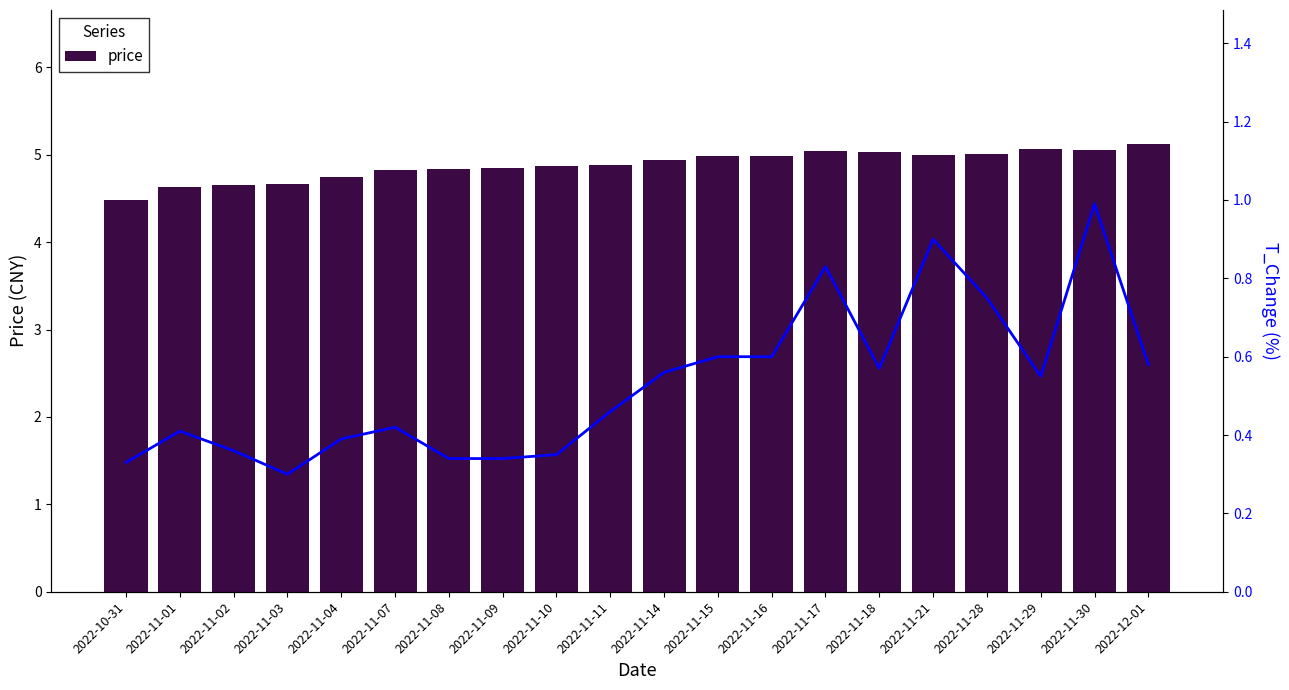

At how many categories does at least one series exceed 1?

20